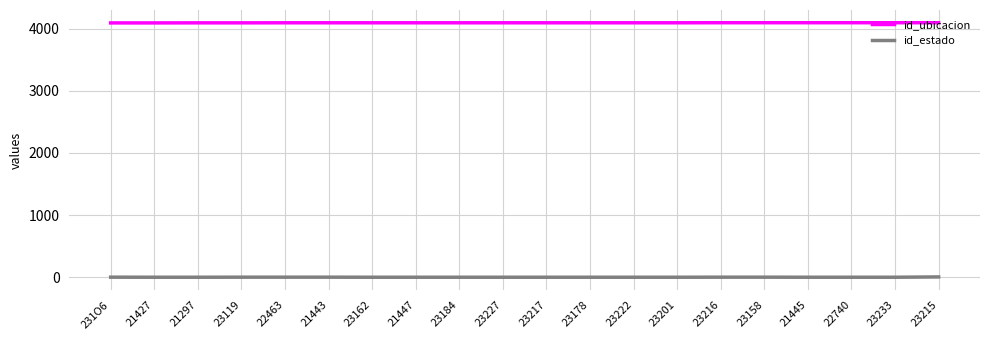

The value of id_ubicacion at 23217 is 2395. True or false?

False